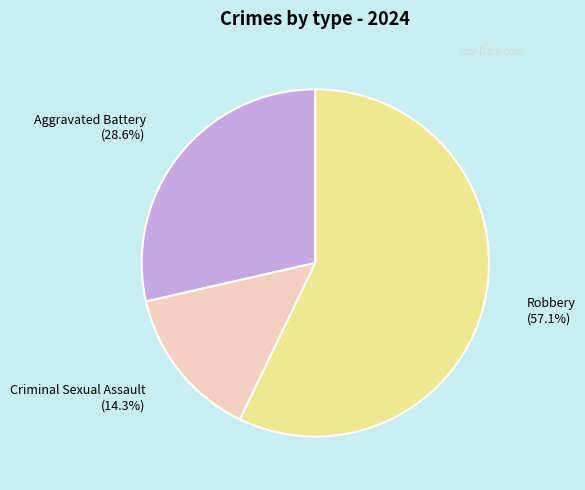

Combined, do Criminal Sexual Assault and Robbery account for over 50%?

Yes